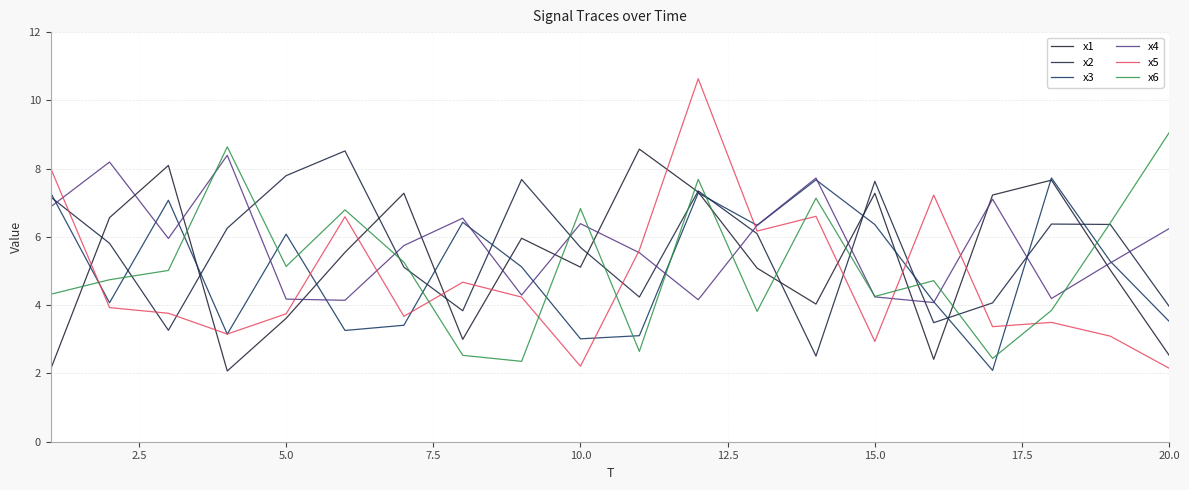

At how many categories does at least one series exceed 3?

20